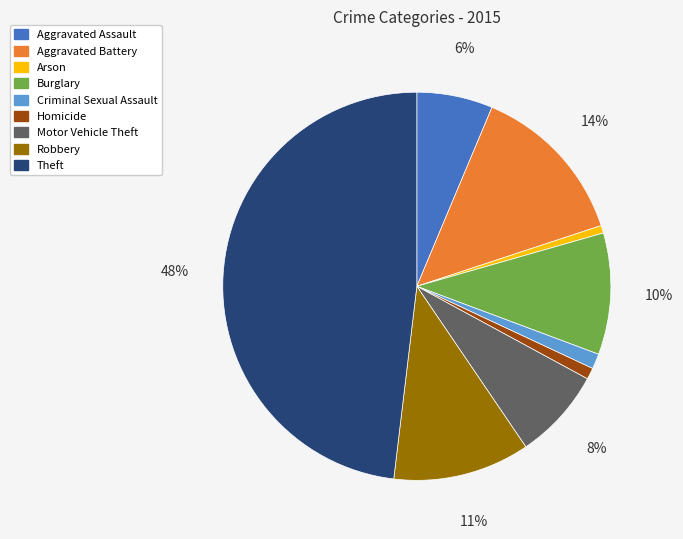

Is there any slice that represents more than half of the pie?

No